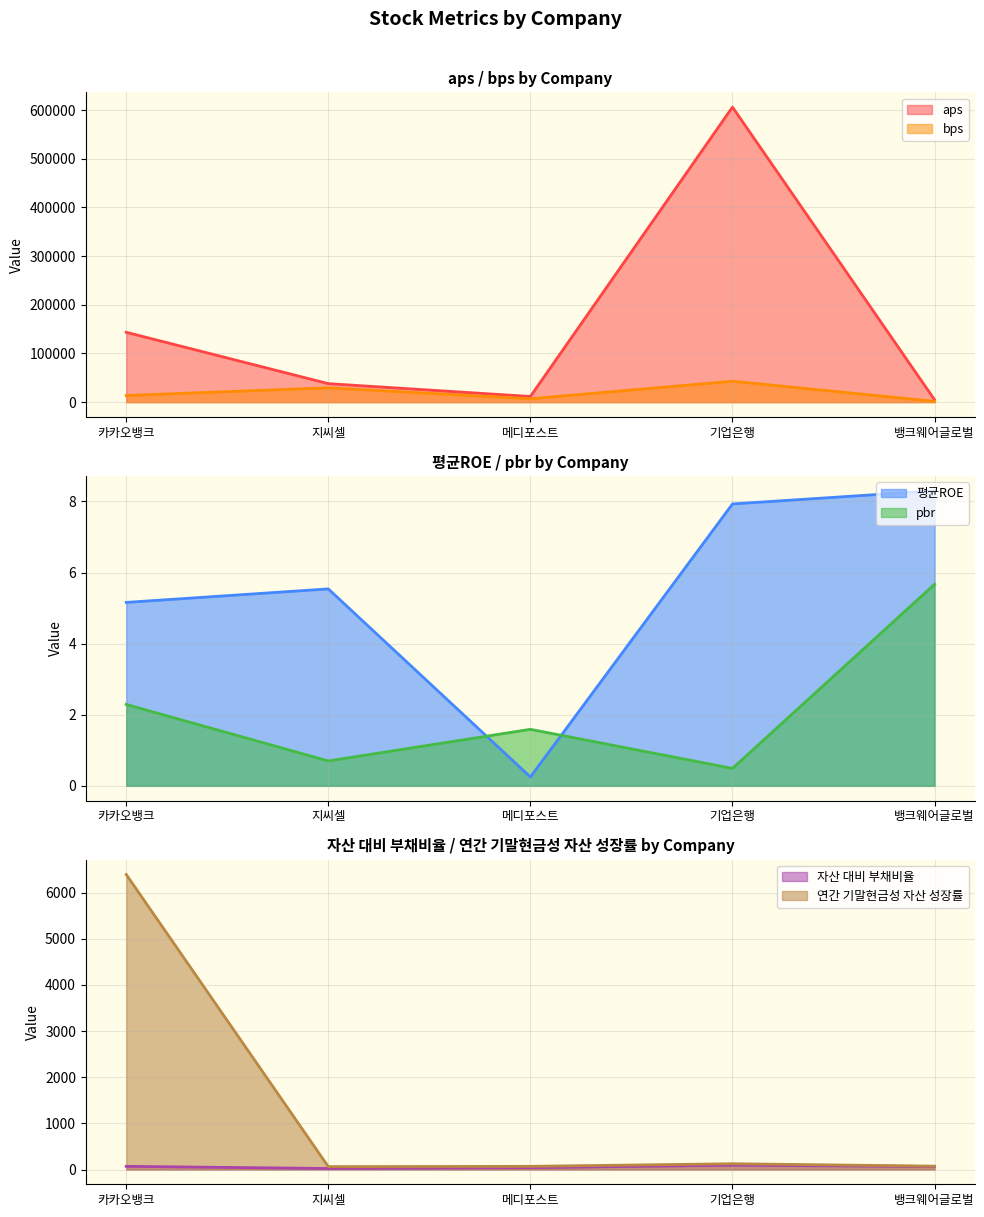

Between 카카오뱅크 and 메디포스트, which series saw the biggest shift?

aps